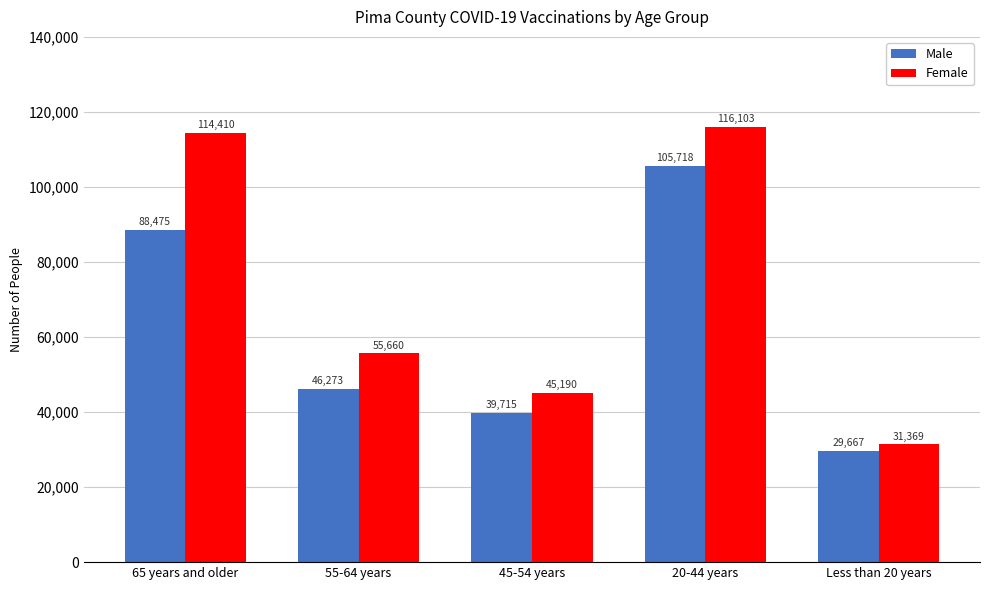

Which series has the widest spread of values?

Female